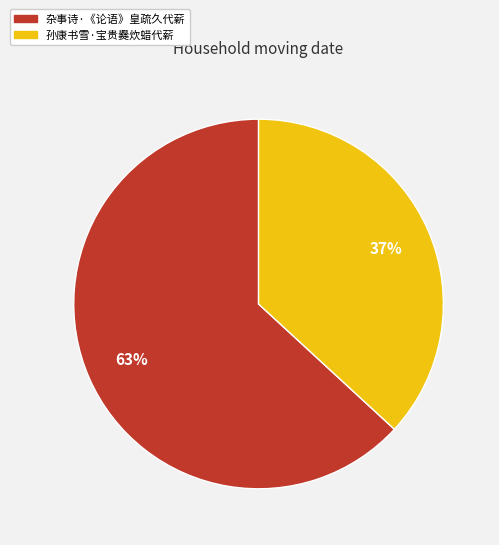

To the nearest percent, what is the difference between the largest and smallest slice percentages?

26%